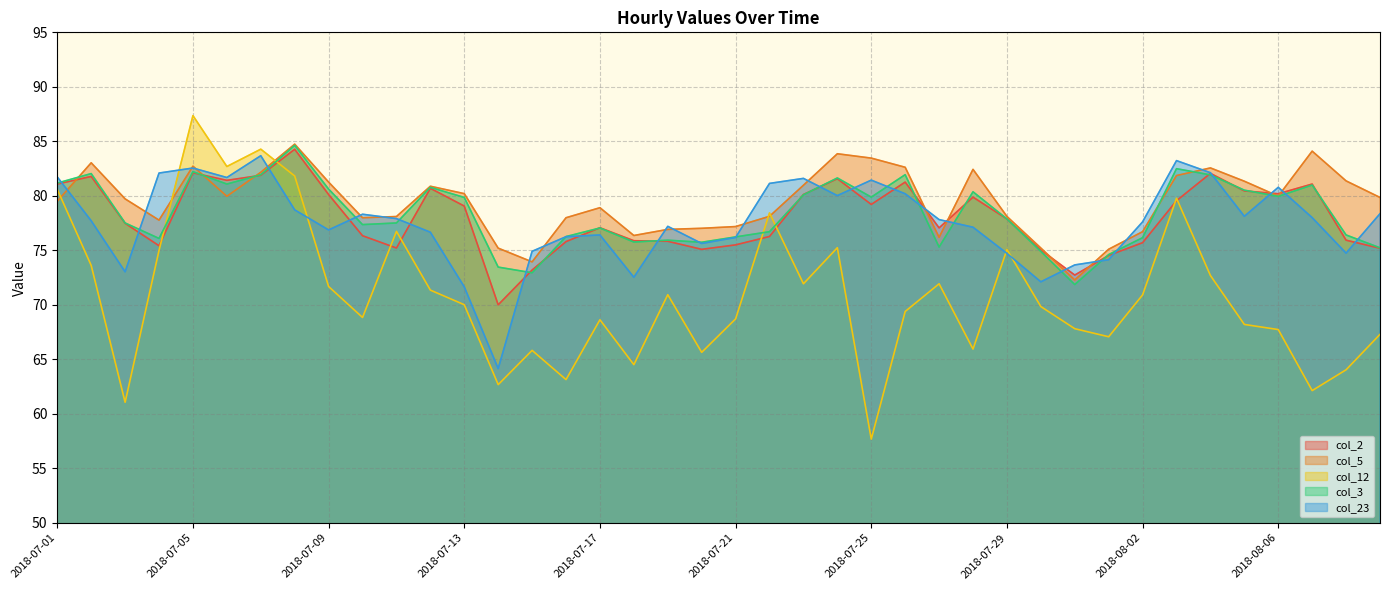

True or false: col_5 has a value of 45.4 at 2018-07-06.

False